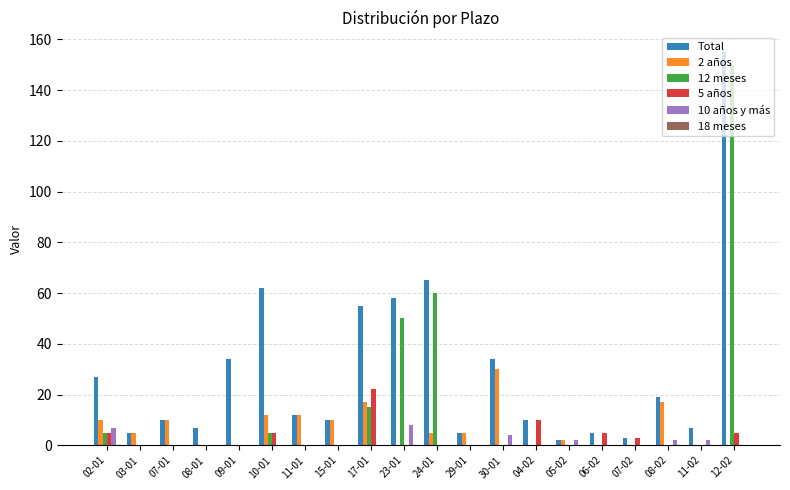

What is the average value of the 12 meses series?

14